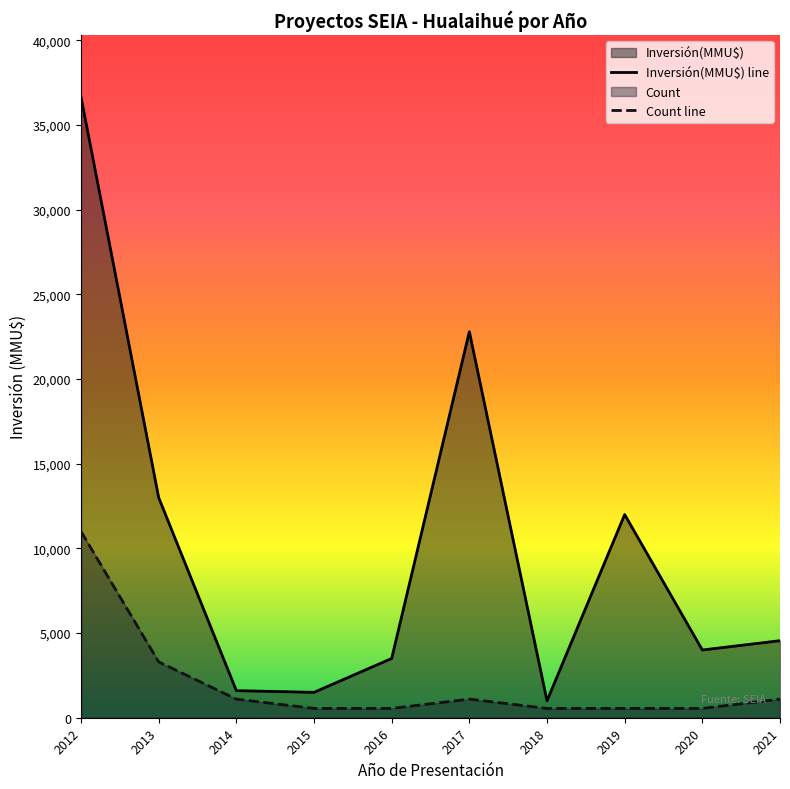

Which series has the widest spread of values?

Inversión(MMU$) line